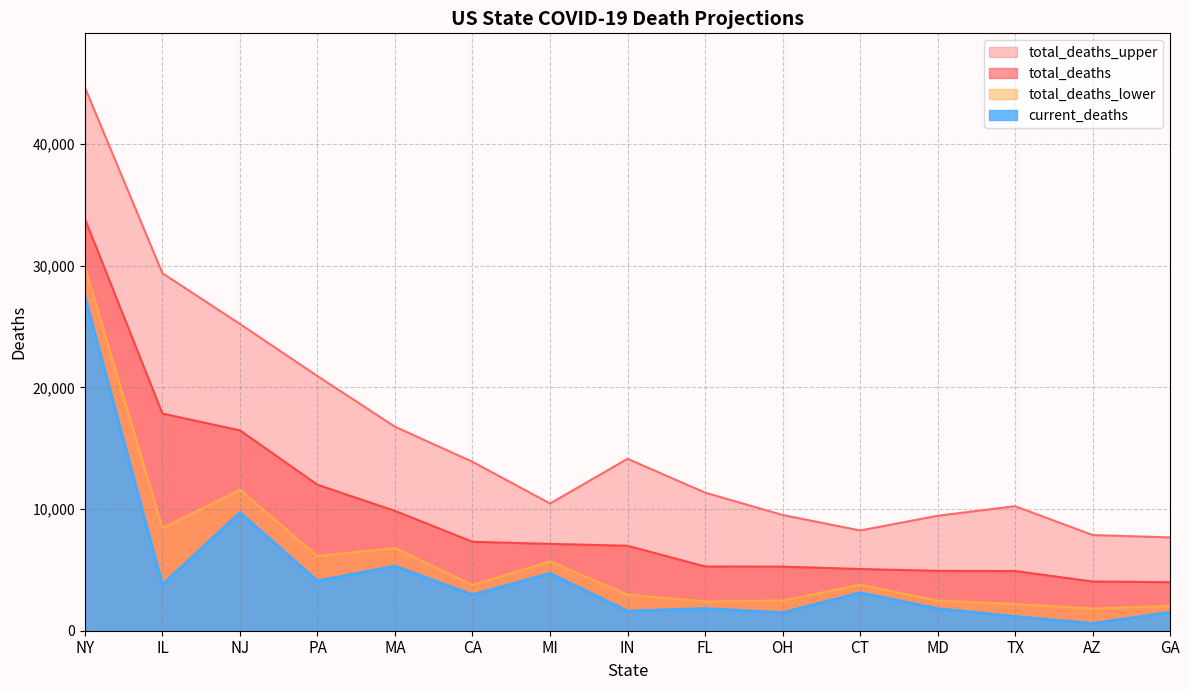

Is the value of total_deaths_lower at NJ greater than the value of total_deaths at MA?

Yes